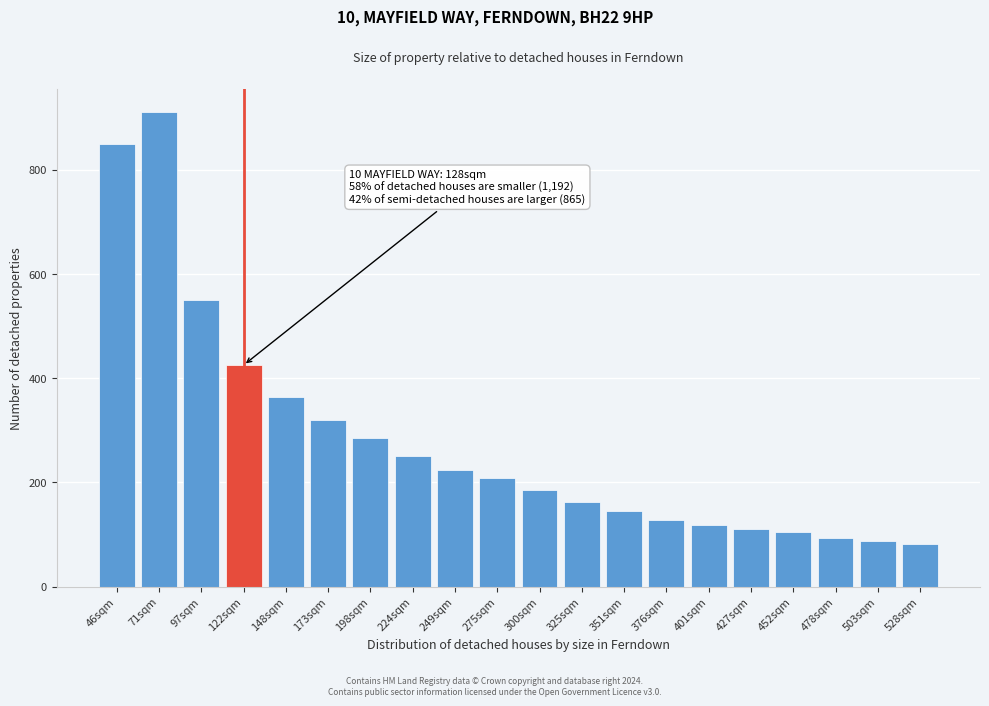

Reading right to left, what are all the values shown in this chart?

528sqm=82	503sqm=88	478sqm=94	452sqm=105	427sqm=110	401sqm=119	376sqm=128	351sqm=145	325sqm=163	300sqm=185	275sqm=208	249sqm=223	224sqm=251	198sqm=285	173sqm=319	148sqm=363	122sqm=425	97sqm=550	71sqm=910	46sqm=849